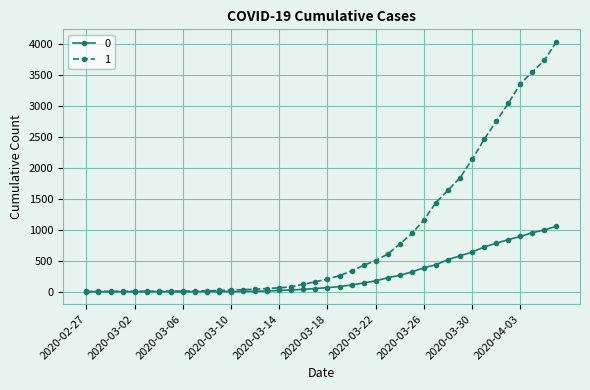

What is the value of the 1 point at the 9th from the left?

9